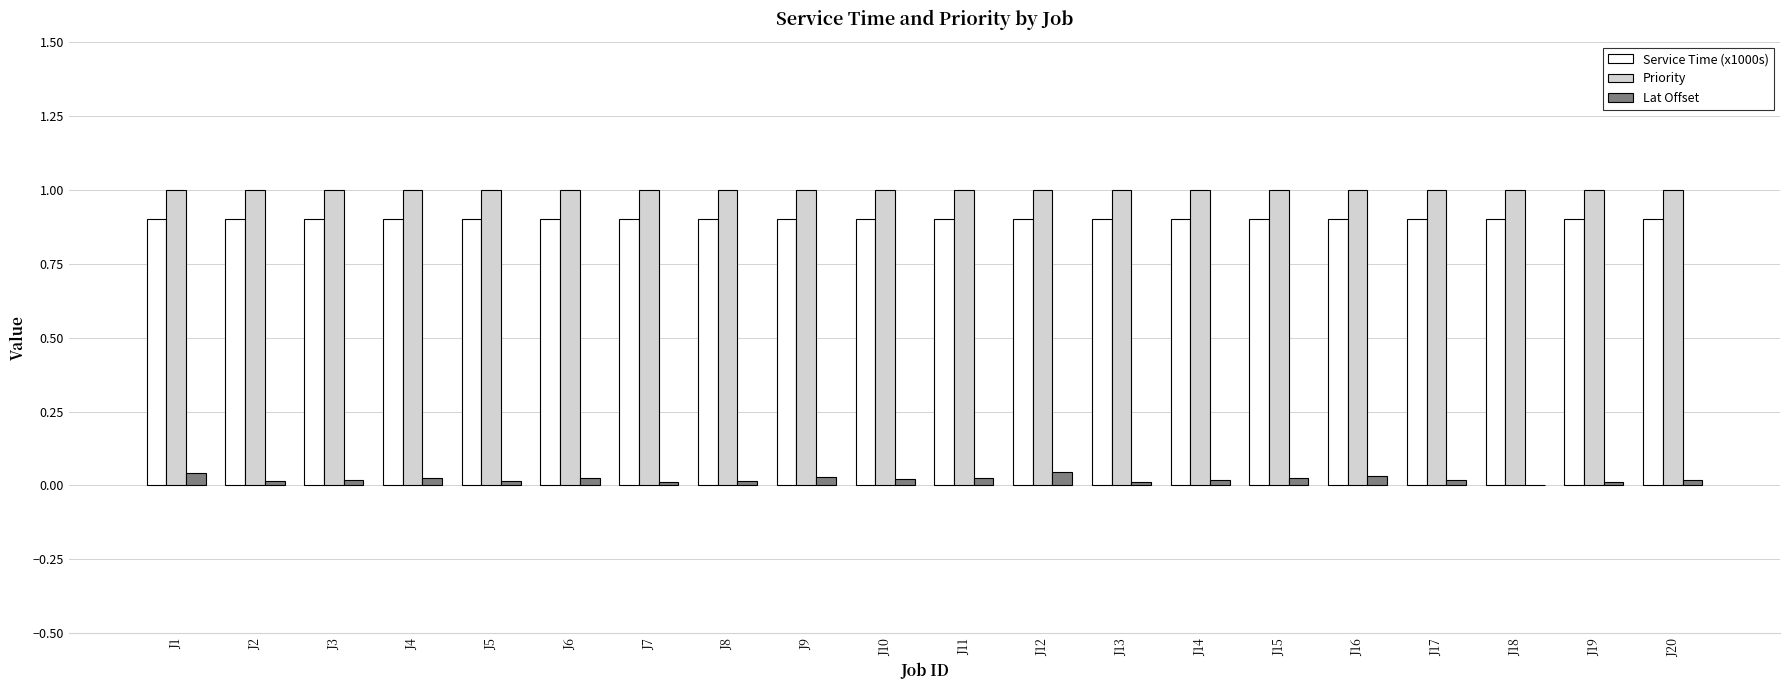

What is the sum of all Priority values?

20.0